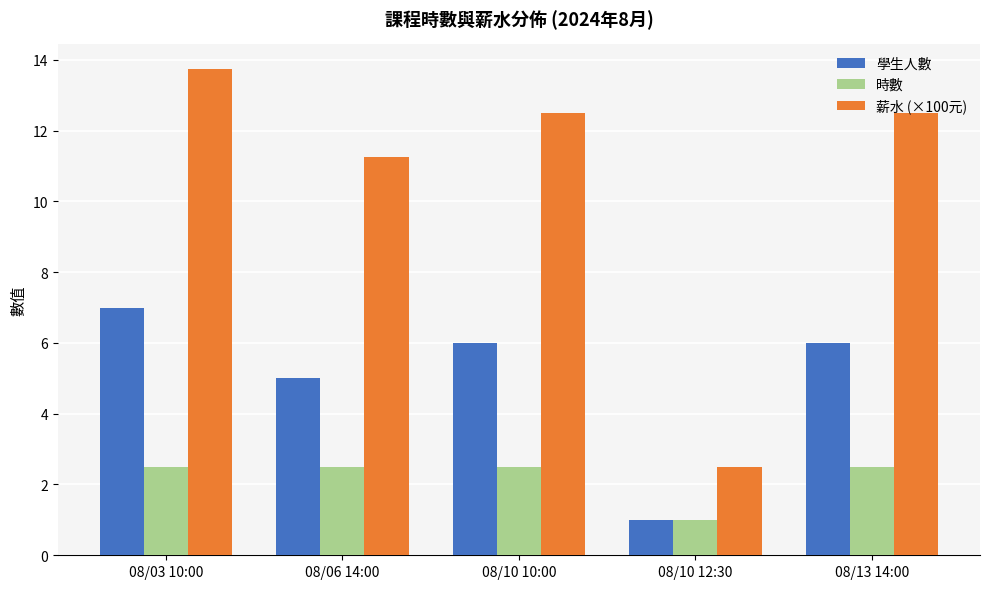

At how many categories does at least one series exceed 1?

5